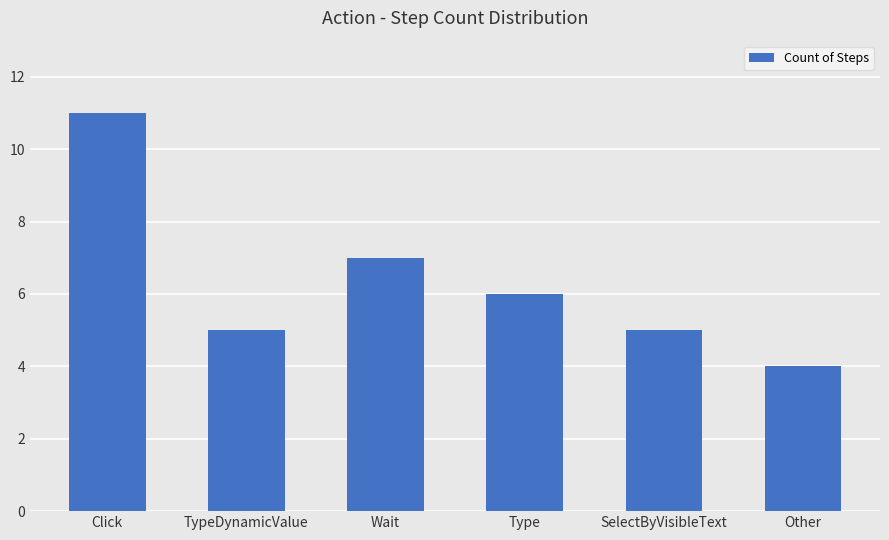

Between SelectByVisibleText and Wait, which is larger?

Wait